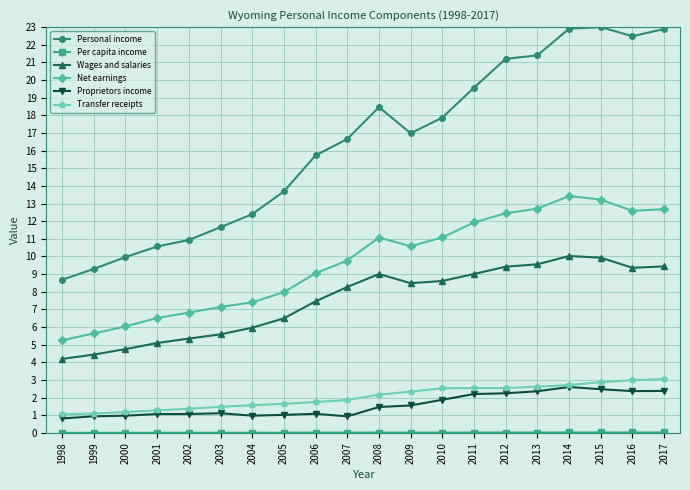

Where does the Personal income series first go above 16?

2007